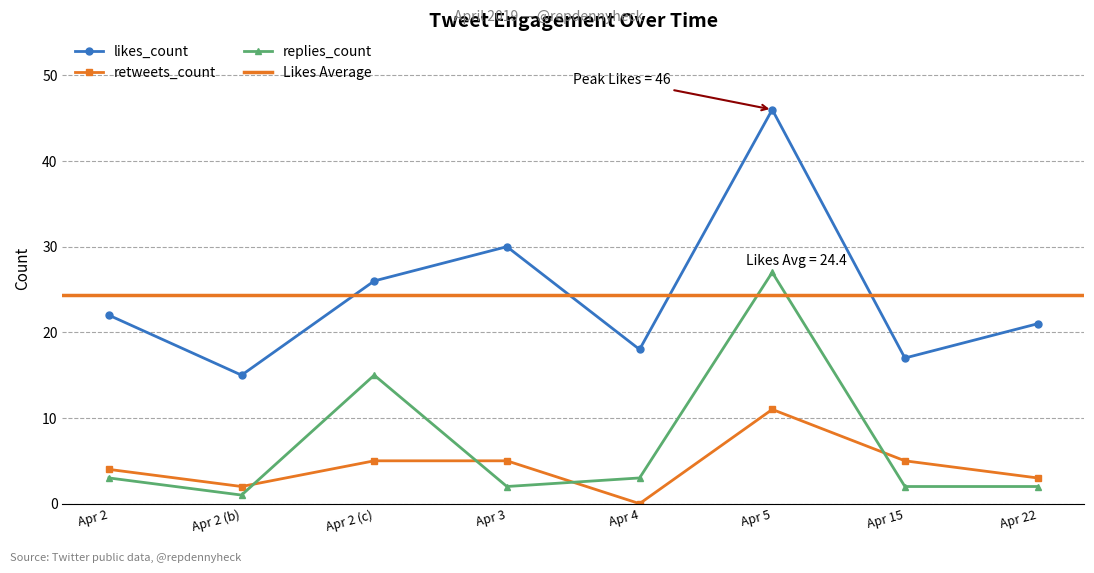

True or false: likes_count has a value of 32 at Apr 4.

False